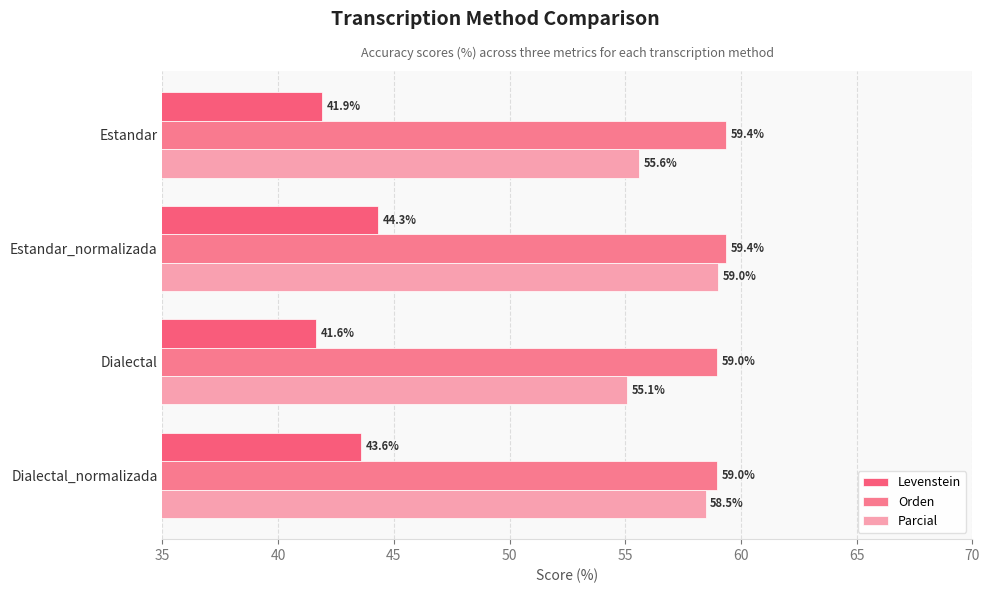

How many values in the Levenstein series exceed 43?

2